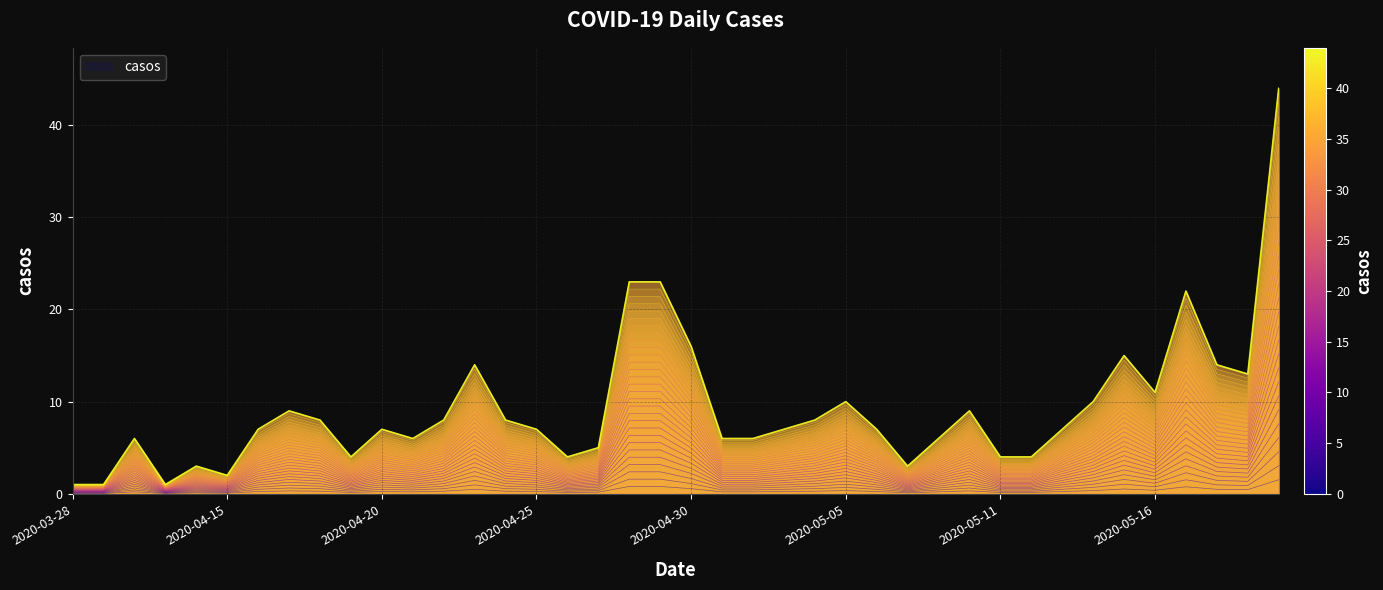

What is the label of the 27th point from the left?

2020-05-06